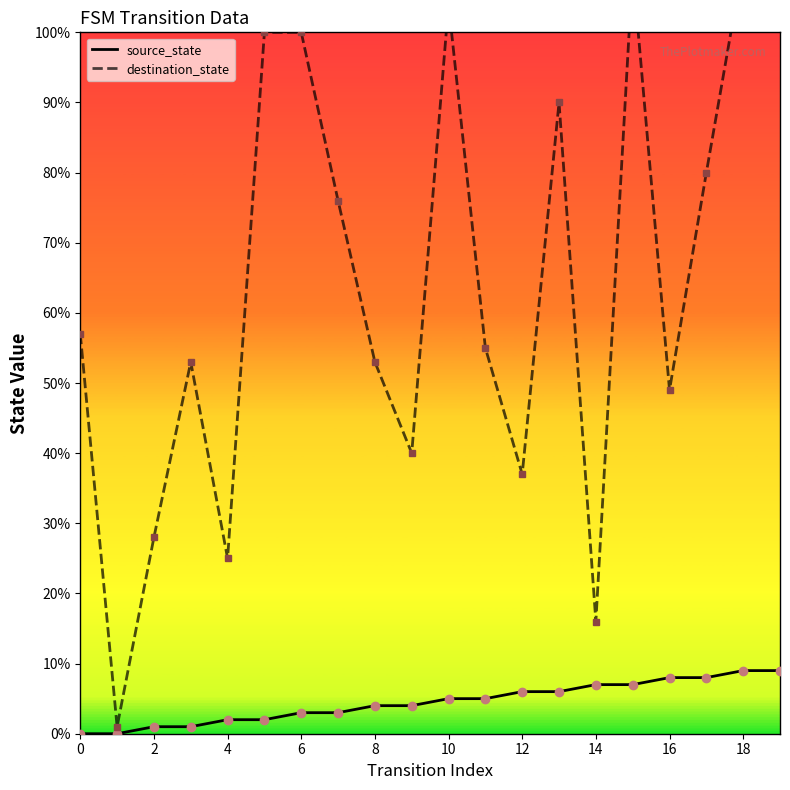

The source_state series shows 6 at 12. True or false?

True